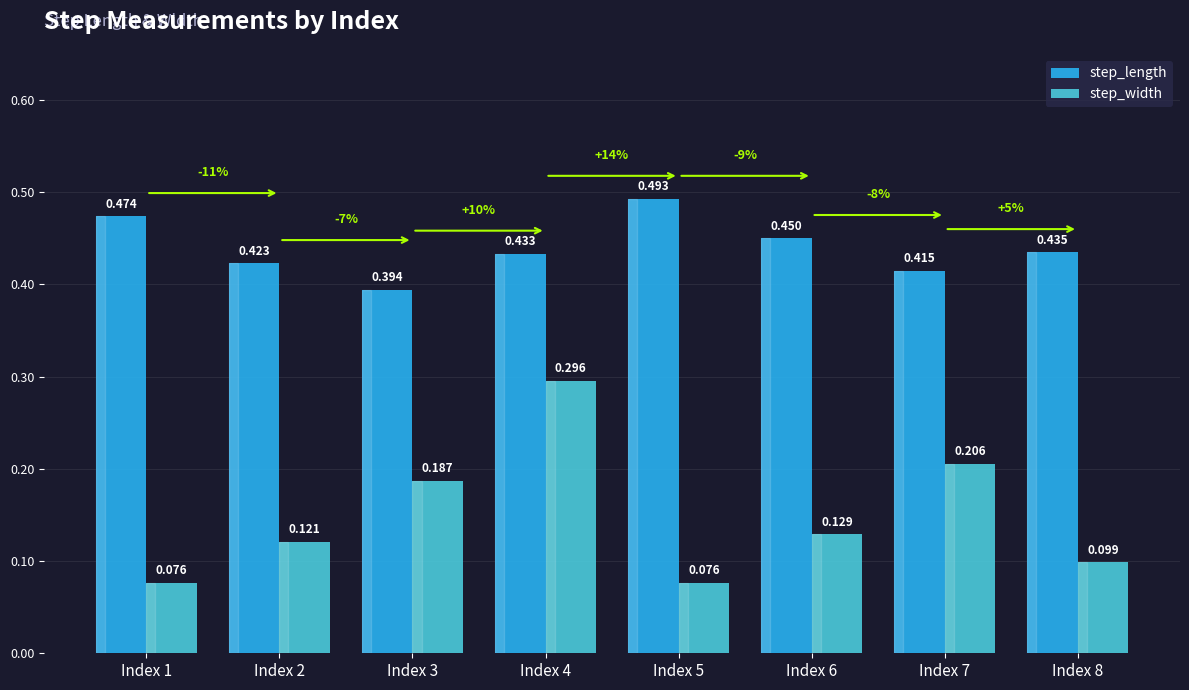

Count the number of data series in this chart.

2